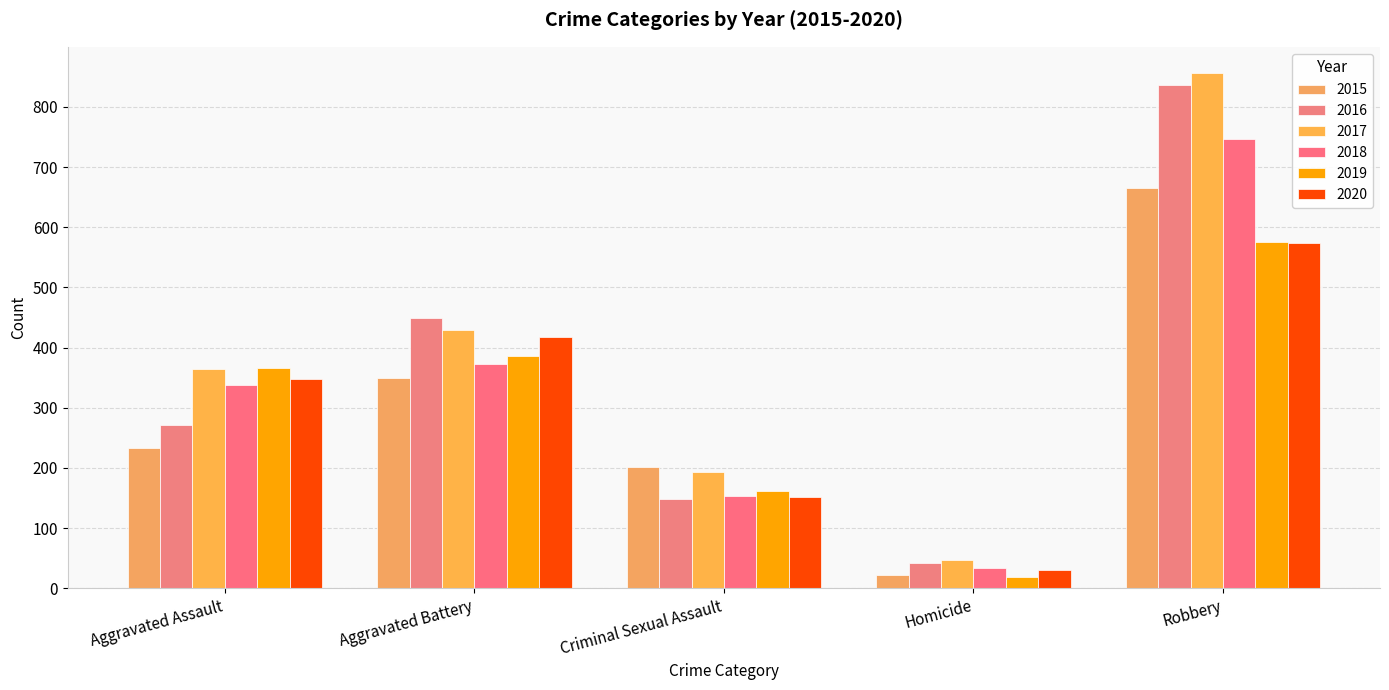

The value of 2019 at Aggravated Assault is 501. True or false?

False